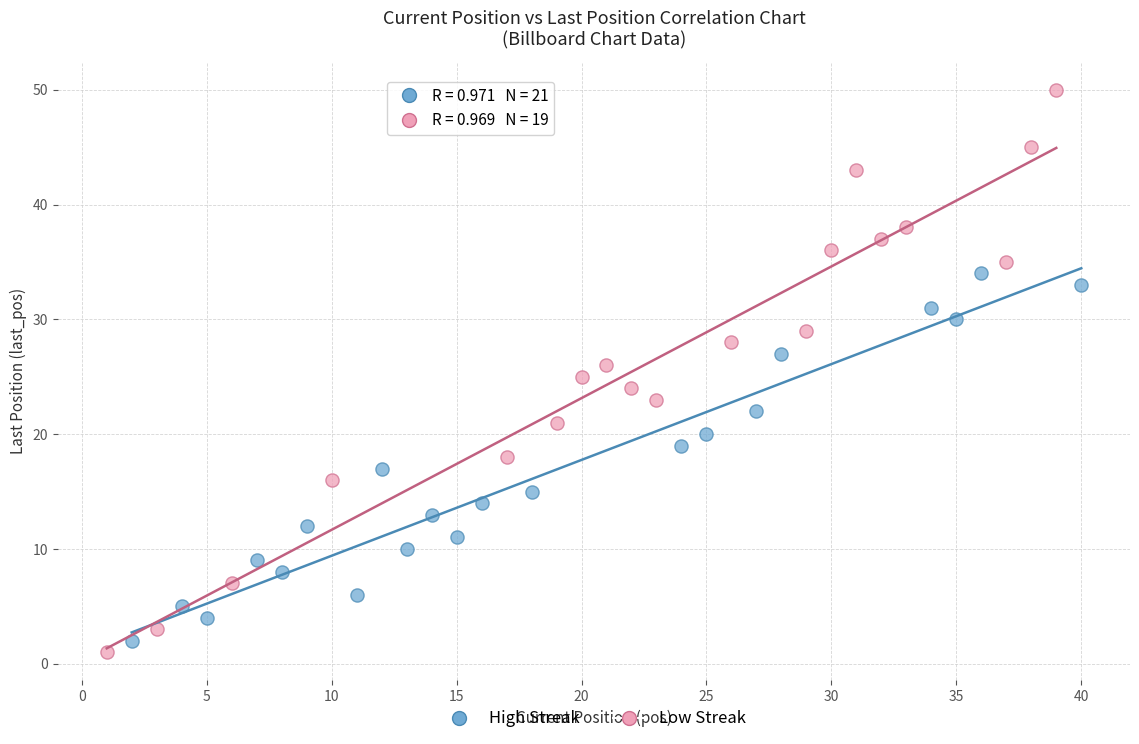

Which series contains the highest Y value?

Low Streak